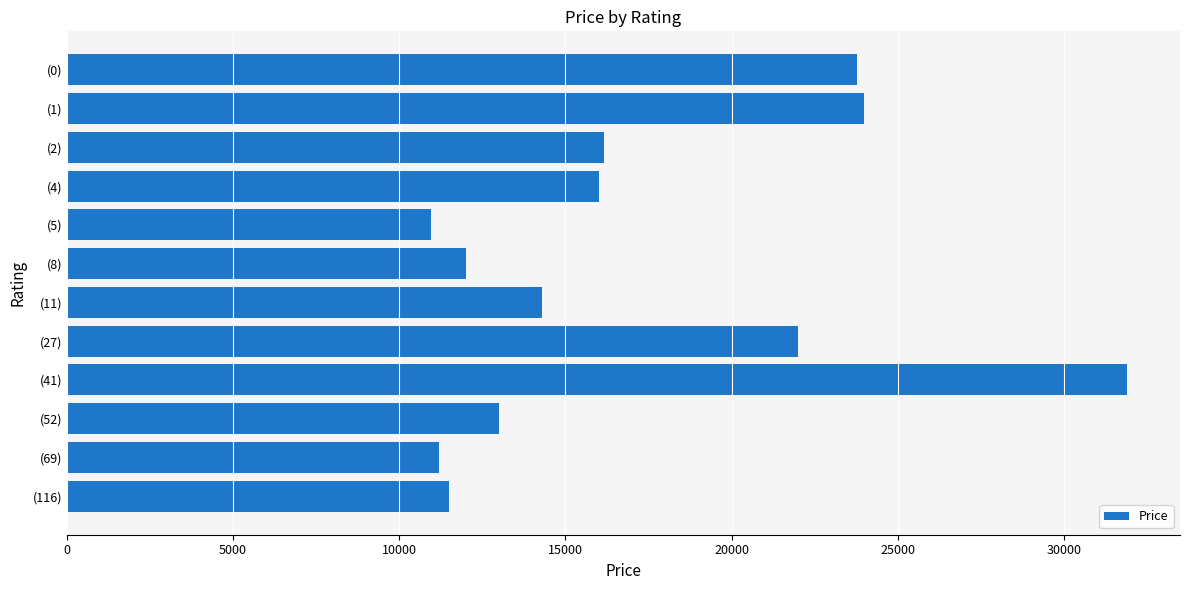

What is the ratio of the value at (1) to the value at (52)?

1.8